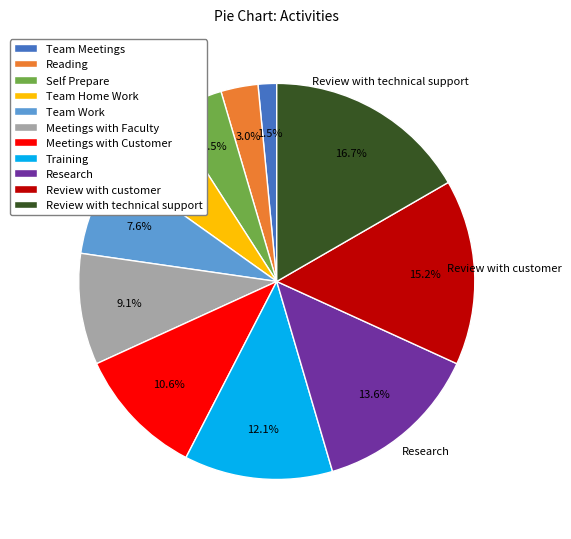

What percentage is the Review with technical support slice, to the nearest percent?

17%